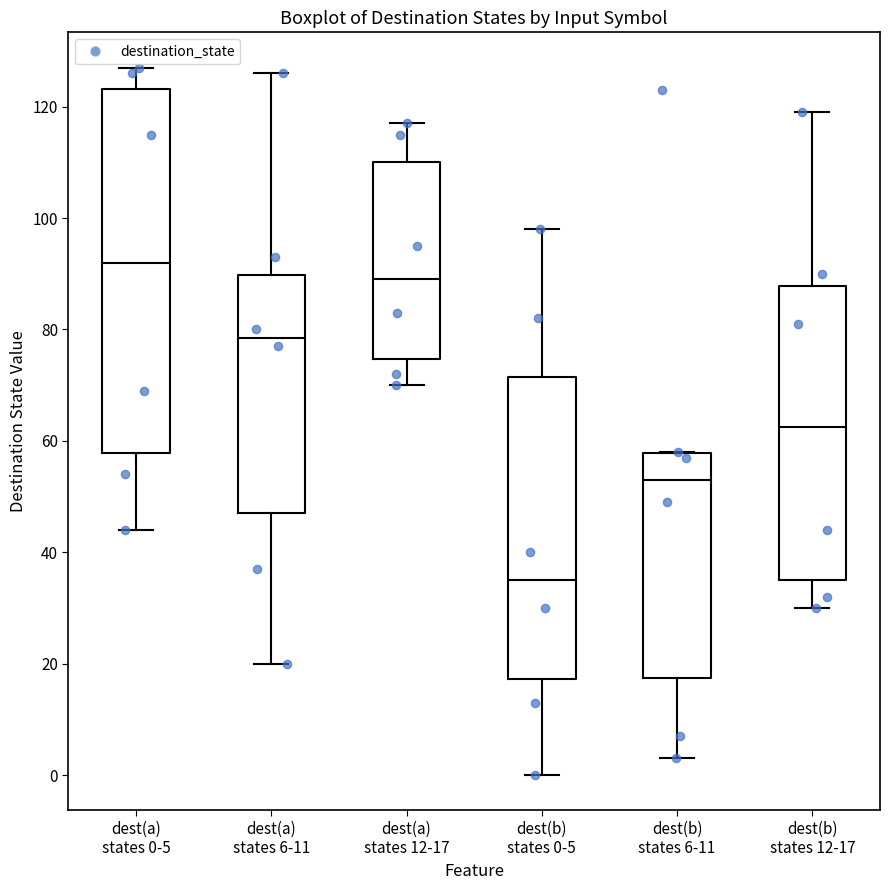

Where is the upper edge of the box for dest(a) states 6-11 on the y-axis? The values are not printed on the chart, so give them approximately, as read against the axis.

90